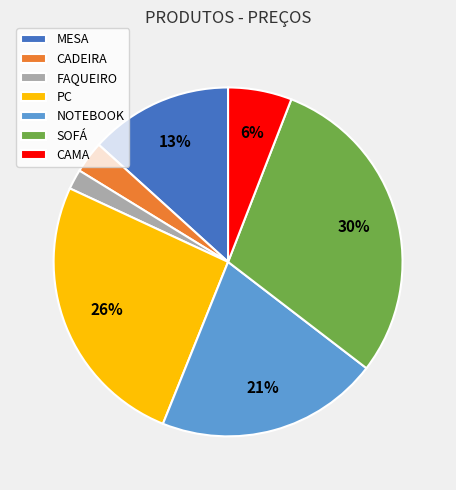

To the nearest percent, what portion does SOFÁ represent?

30%